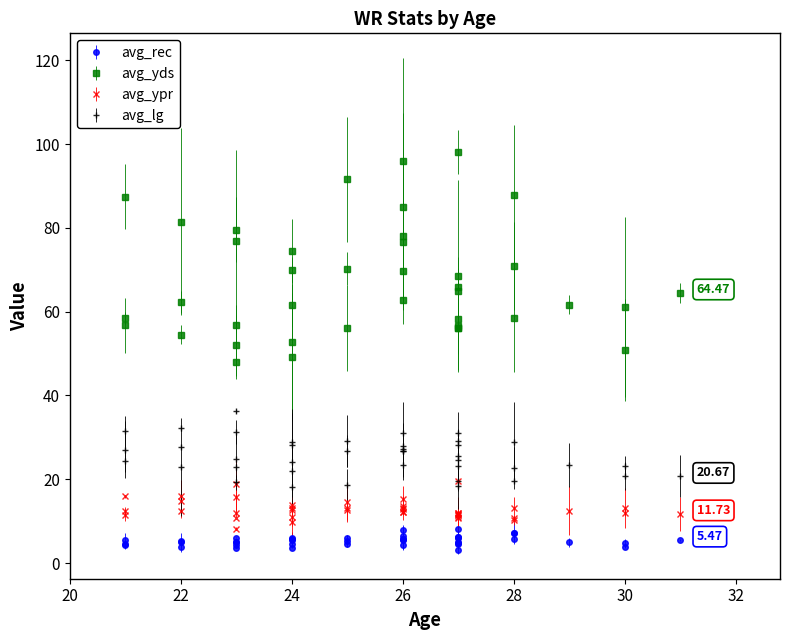

True or false: avg_rec has more than 1 points higher than both neighbors.

True